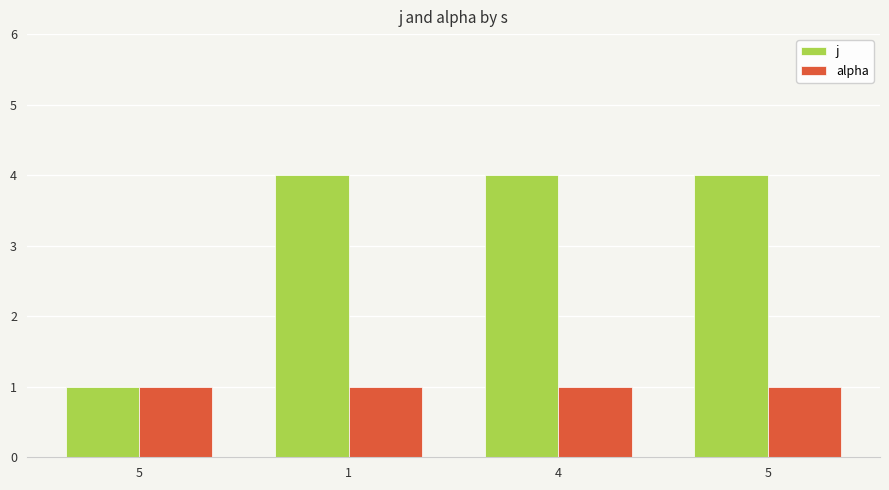

What are all the series names shown in the legend?

j, alpha